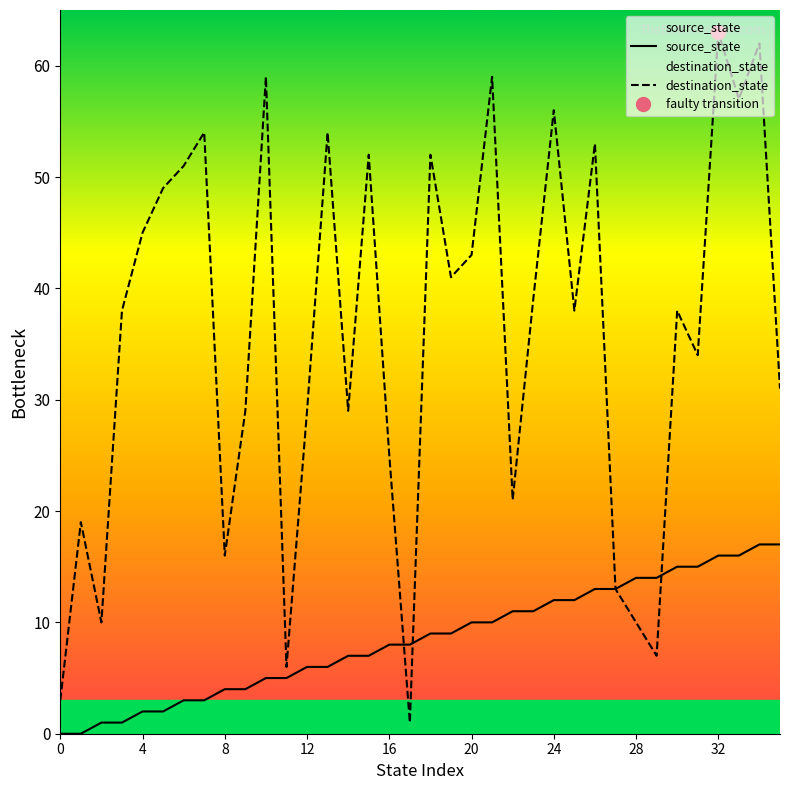

What is the difference between the second highest and second lowest values in the destination_state series?

59